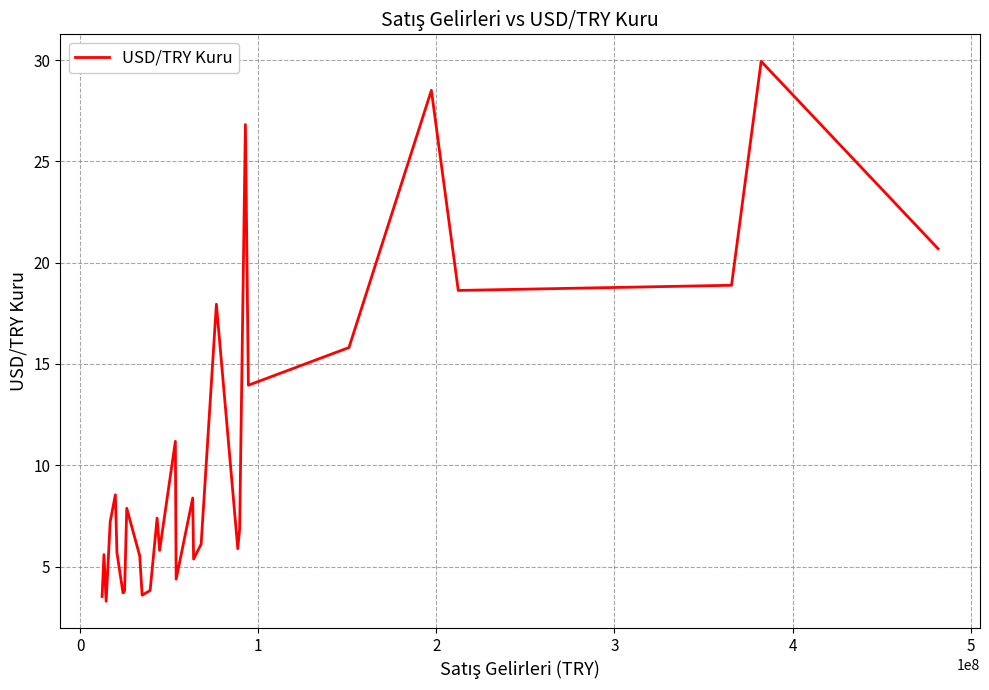

What is the greatest value displayed?

29.9